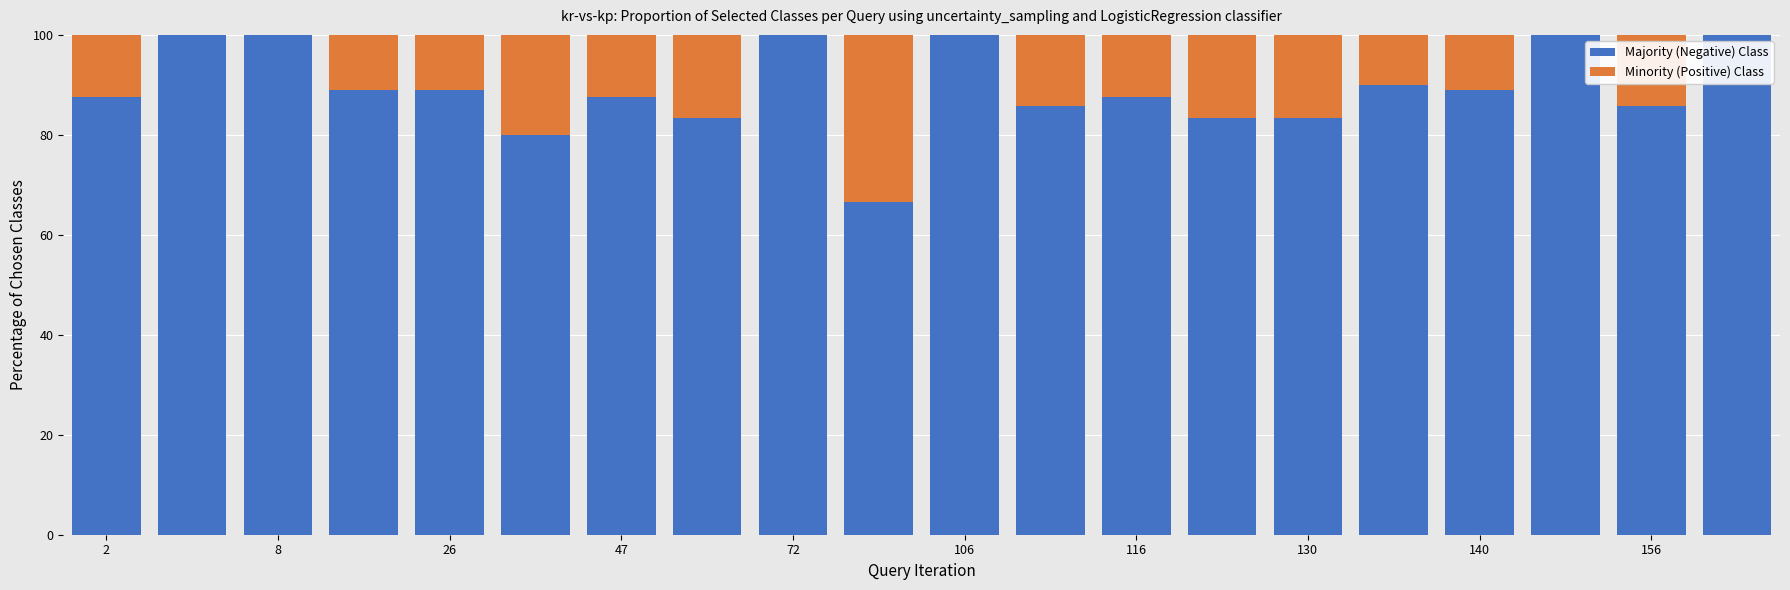

At which label is Minority (Positive) Class closest to 16?

130